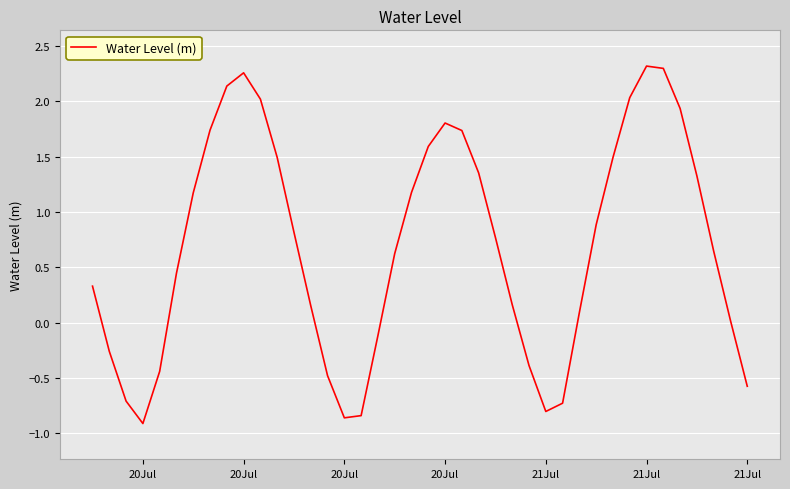

What is the minimum value shown in the chart?

-0.9